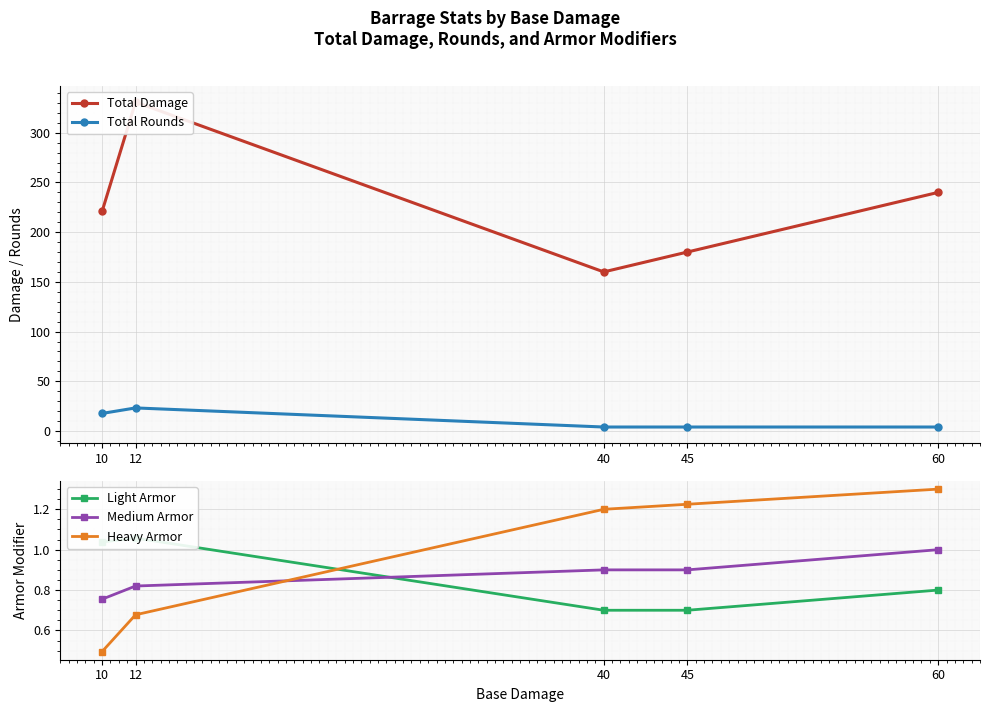

What is the difference between the second highest and second lowest values in the Total Damage series?

60.0